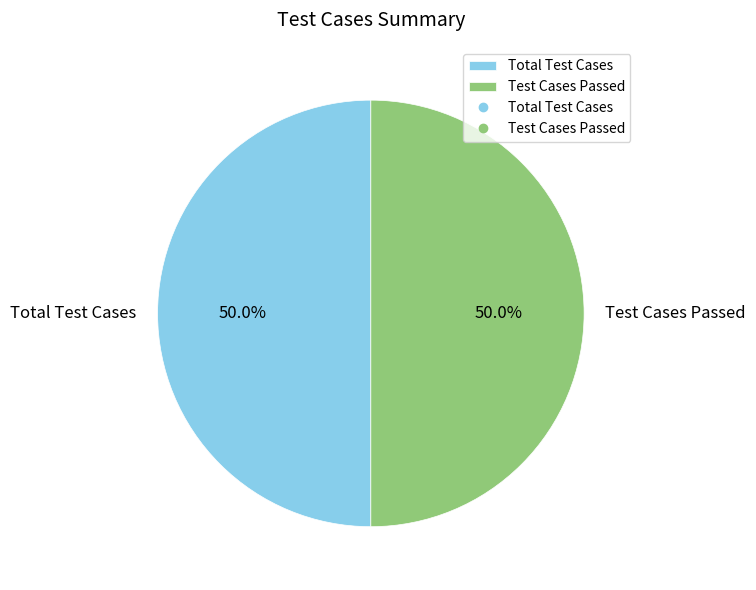

What percentage is NOT represented by Test Cases Passed?

50.0%